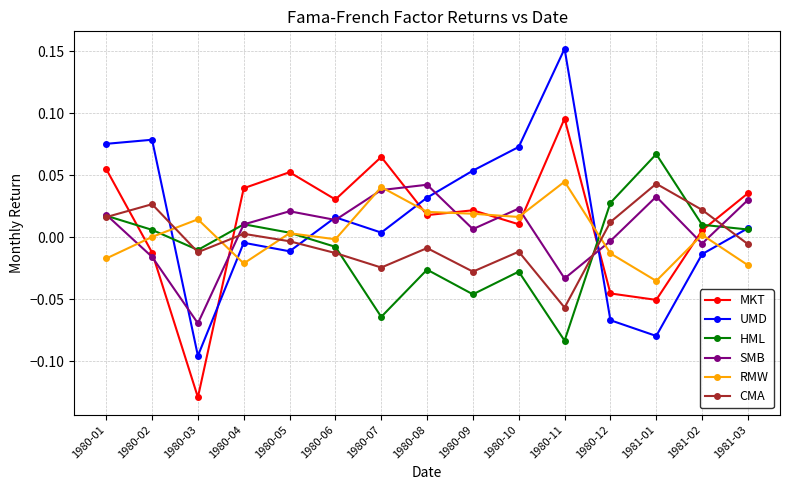

In RMW, how many points are higher than both neighbors (excluding endpoints)?

5